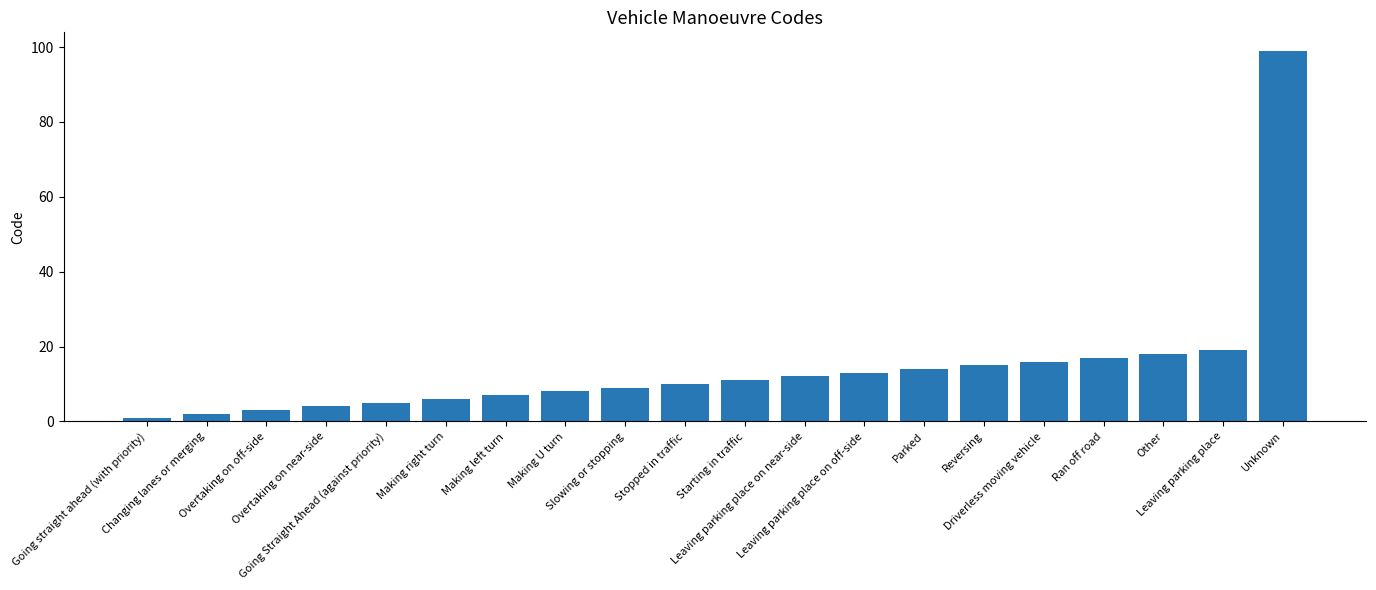

At which label is the value closest to 50?

Leaving parking place